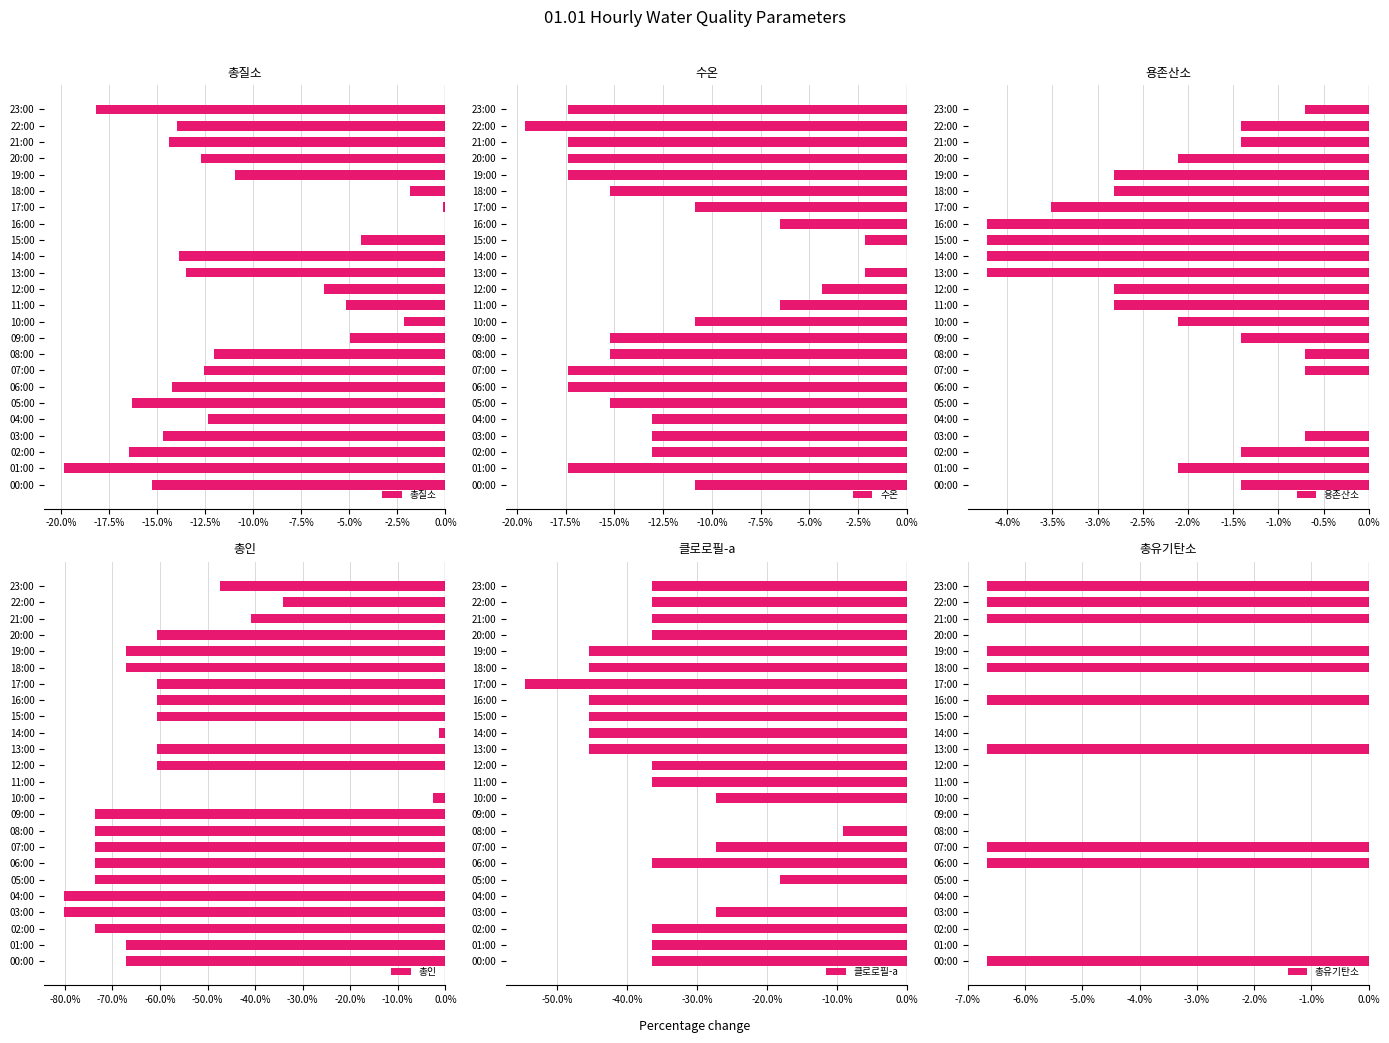

What is the difference between the second highest and minimum values in the 총질소 series?

19.7